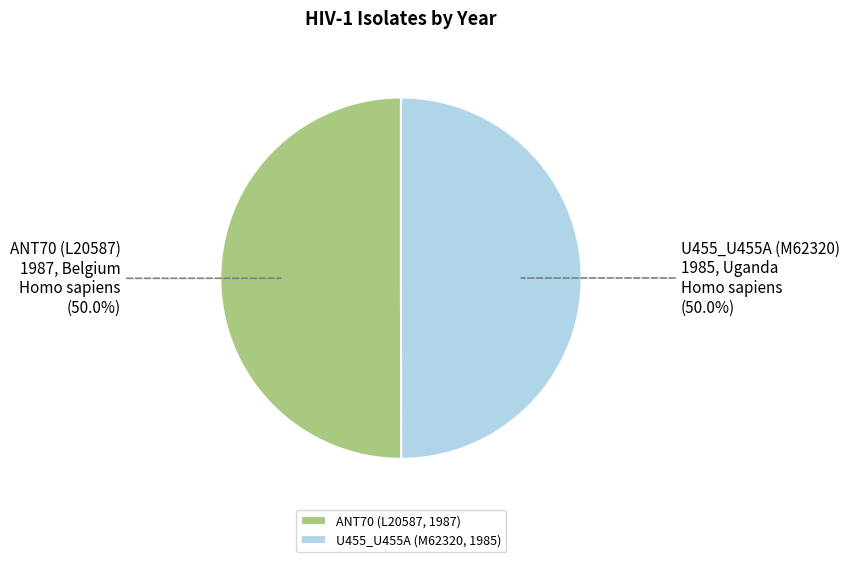

What is the ratio of the value at U455_U455A (M62320, 1985) to the value at ANT70 (L20587, 1987)?

1.0